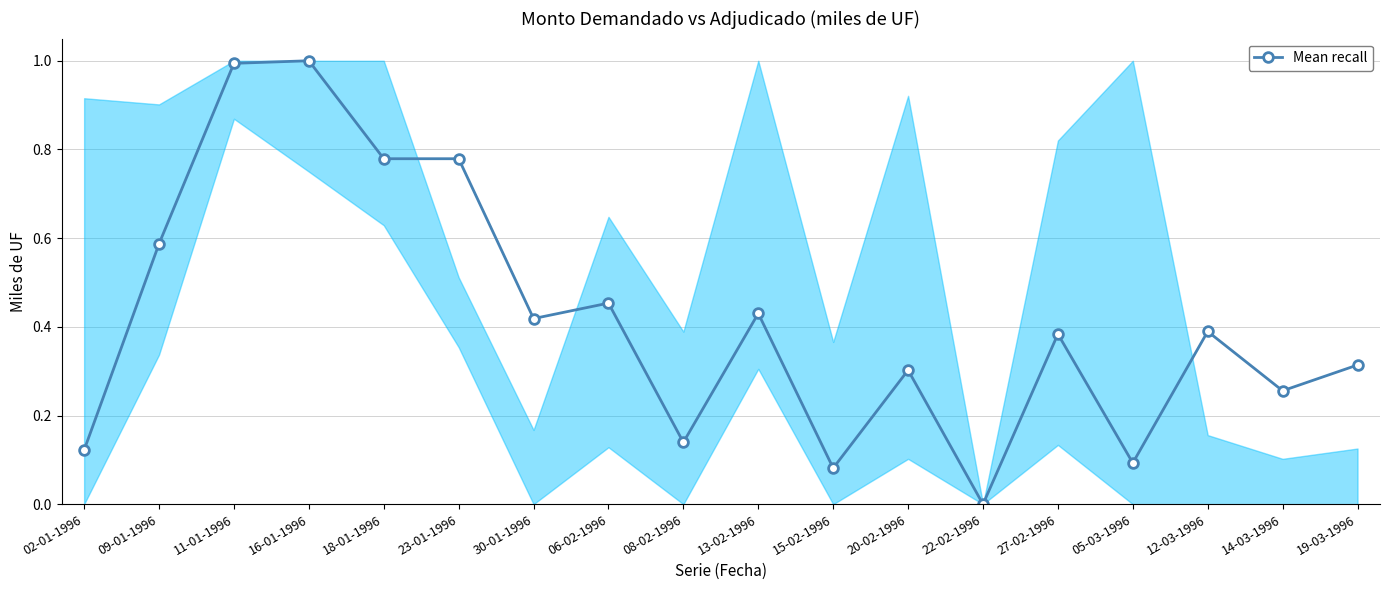

The value at 22-02-1996 is 0.6. True or false?

False